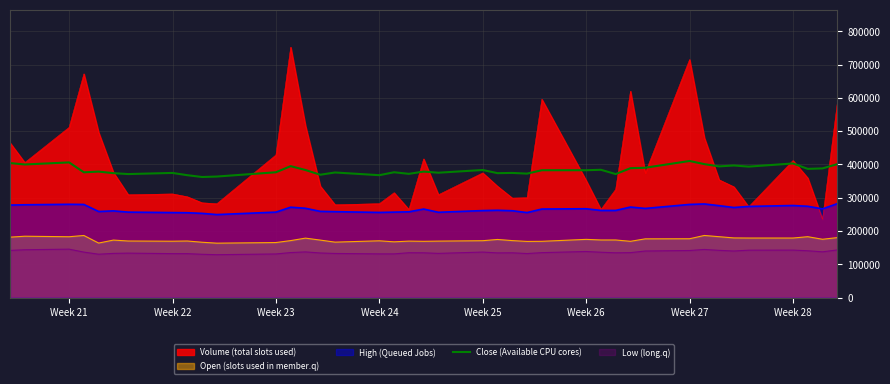

List the series in order of their peak value, highest first.

Volume (total slots used), Close (Available CPU cores), High (Queued Jobs), Open (slots used in member.q), Low (long.q)